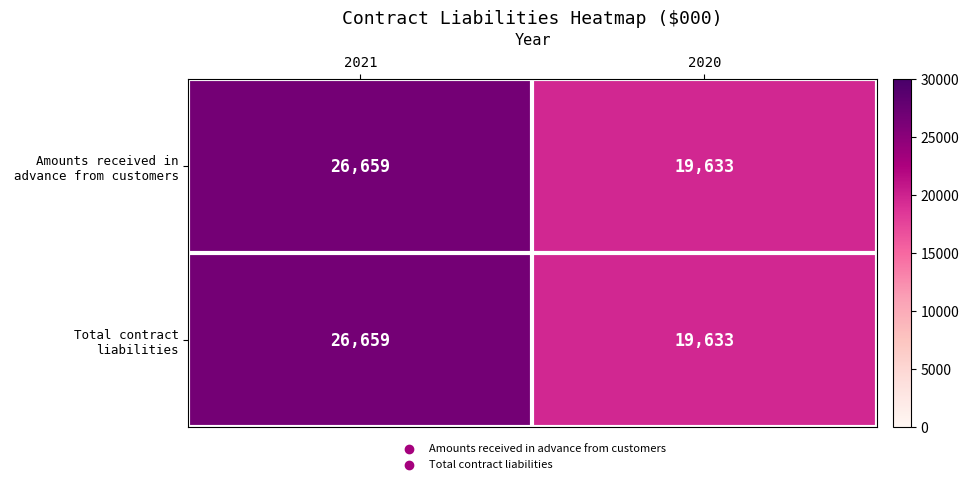

What is the total value across all series at 2020?

39266